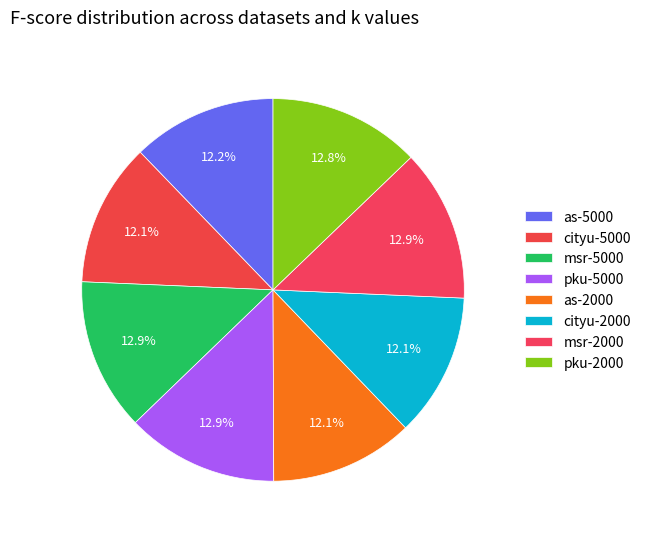

What is the total percentage of pku-5000 and as-2000?

25.0%